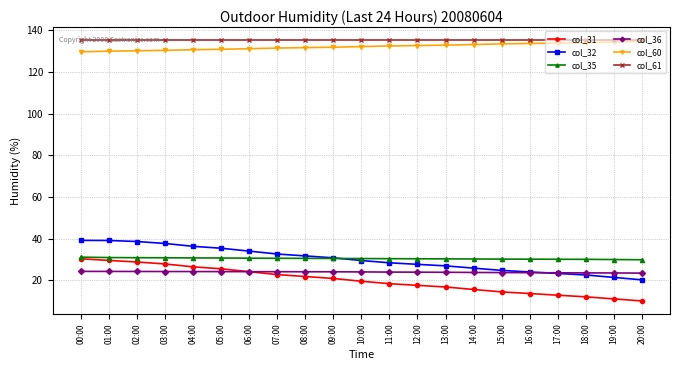

What is the value of the col_36 point at the 5th from the left?

24.2